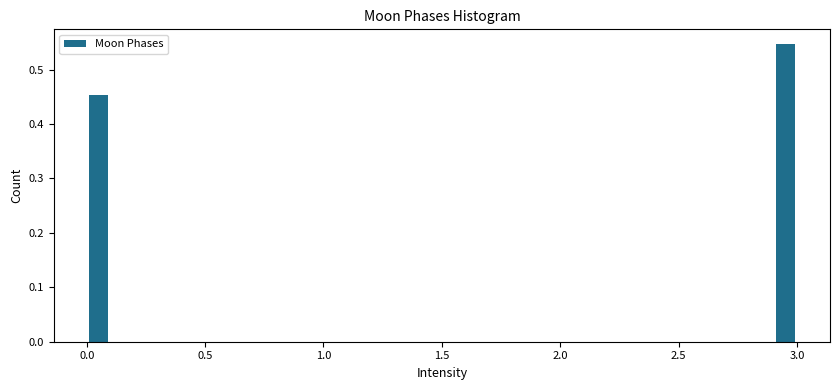

Read against the x-axis, roughly where is the centre of the tallest bar?

2.95